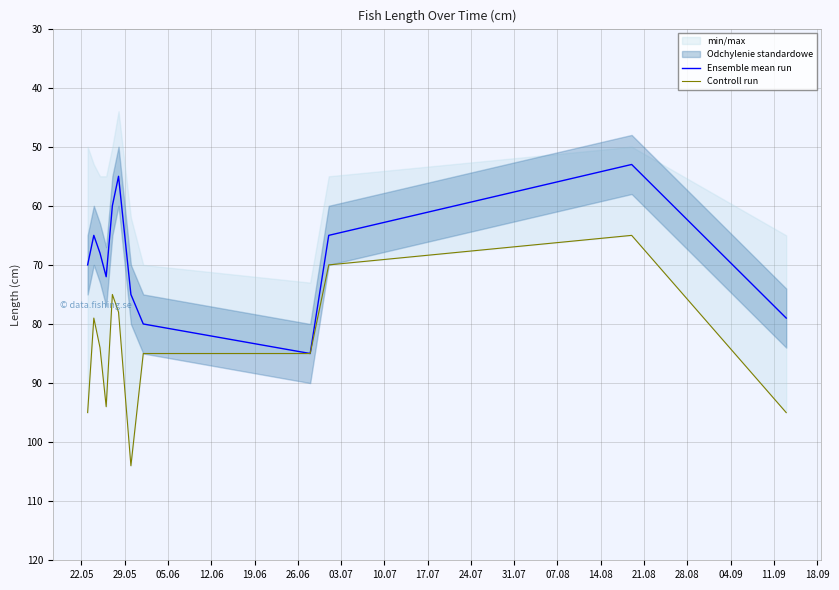

Rank the series by their average value, from highest to lowest.

Controll run, Ensemble mean run